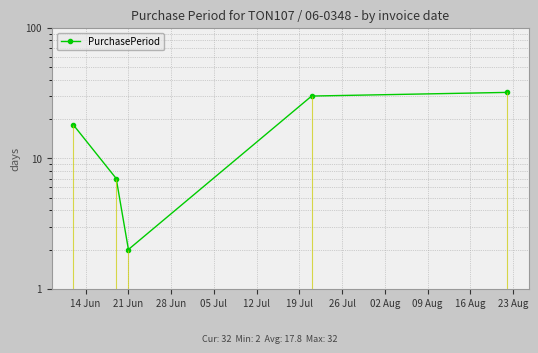

What is the smallest value displayed?

2